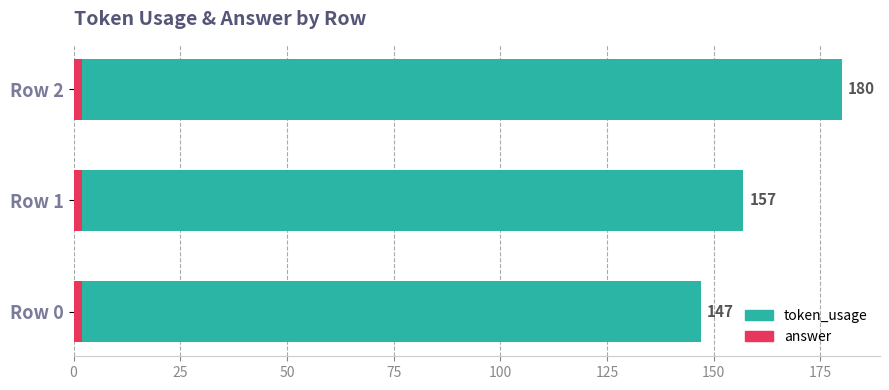

At 50, list the series in order from largest to smallest.

token_usage, answer